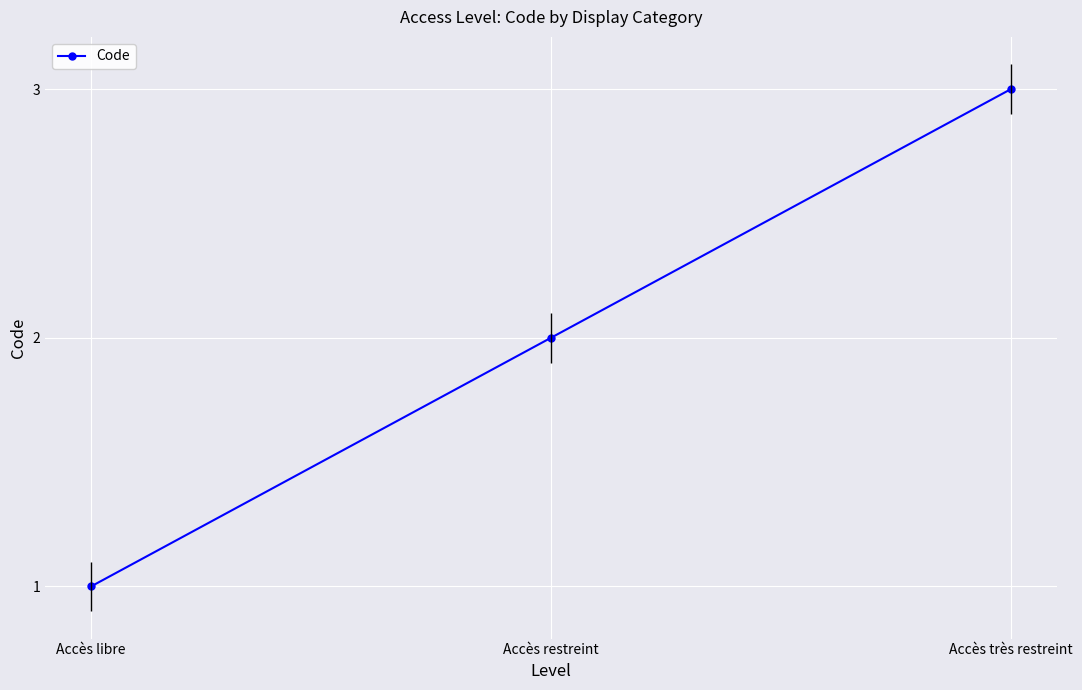

Does the chart display data point markers on the line(s)?

Yes